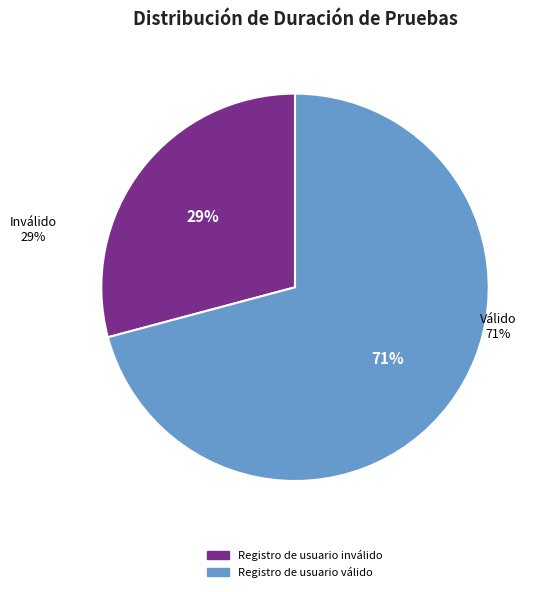

To the nearest percent, what is the average slice percentage?

50%